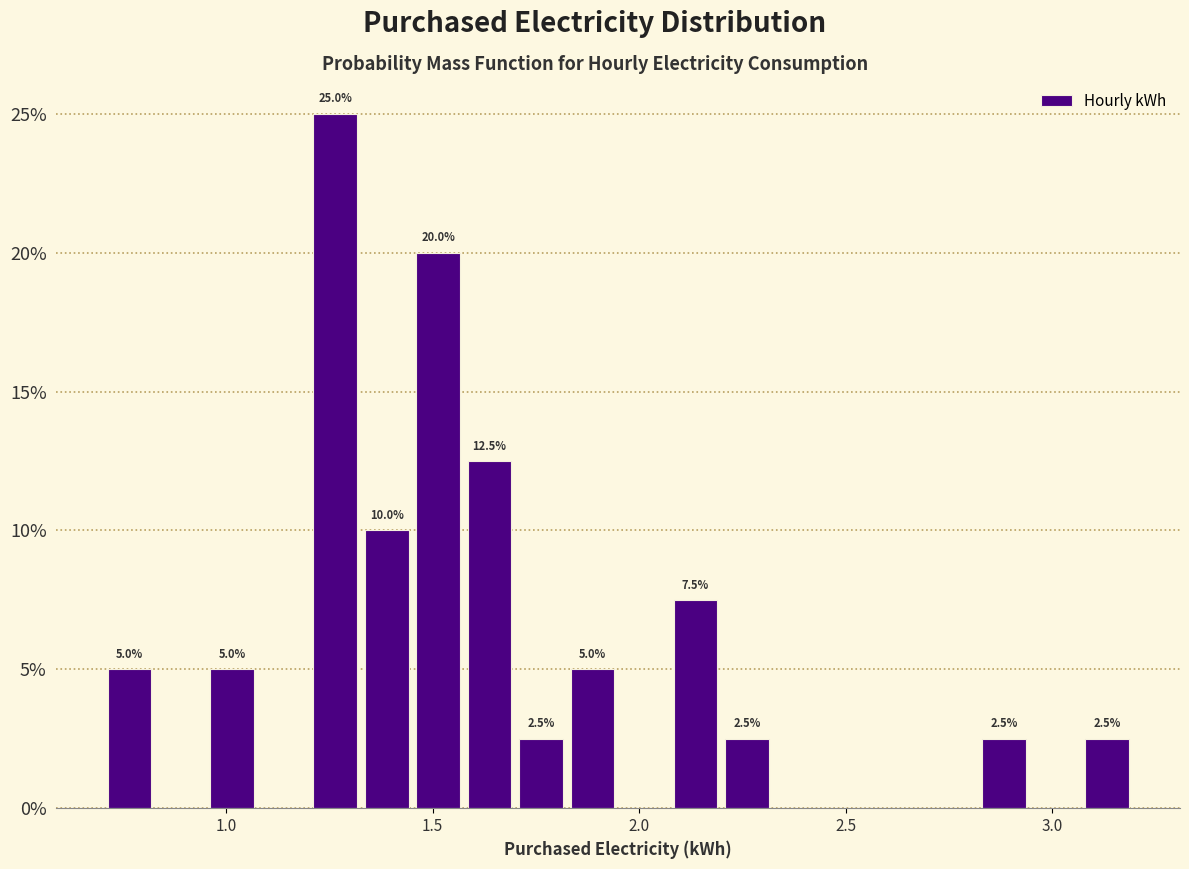

Read against the x-axis, roughly where is the centre of the tallest bar?

1.25